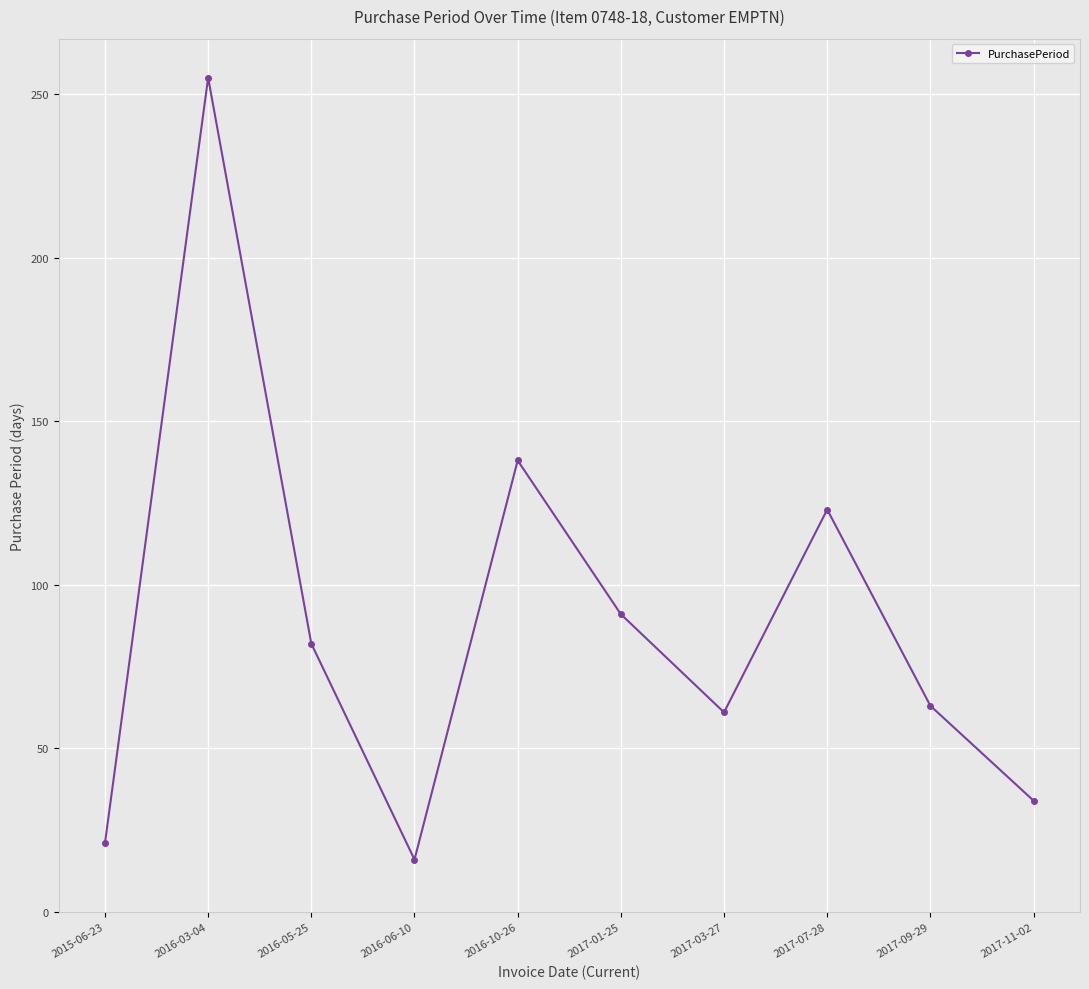

Reading left to right, list all the values displayed in this chart.

2015-06-23=21	2016-03-04=255	2016-05-25=82	2016-06-10=16	2016-10-26=138	2017-01-25=91	2017-03-27=61	2017-07-28=123	2017-09-29=63	2017-11-02=34